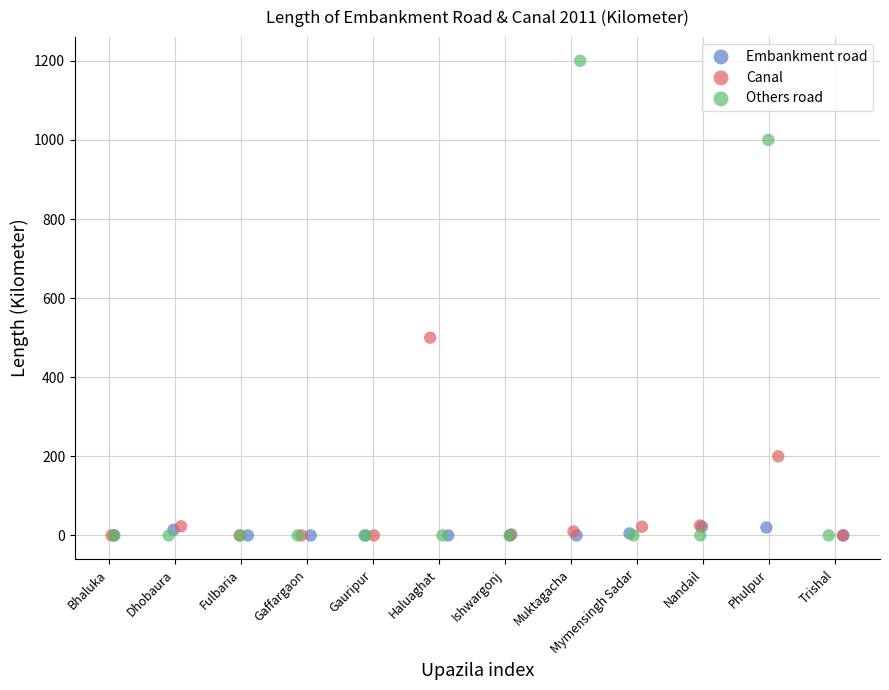

Which series reaches the maximum Y coordinate?

Others road